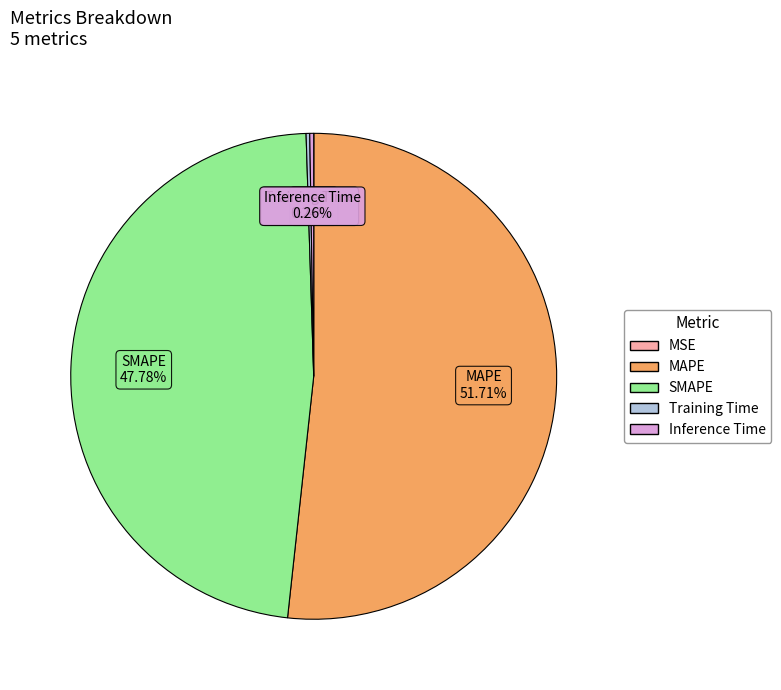

True or false: MAPE accounts for 57% of the total.

False